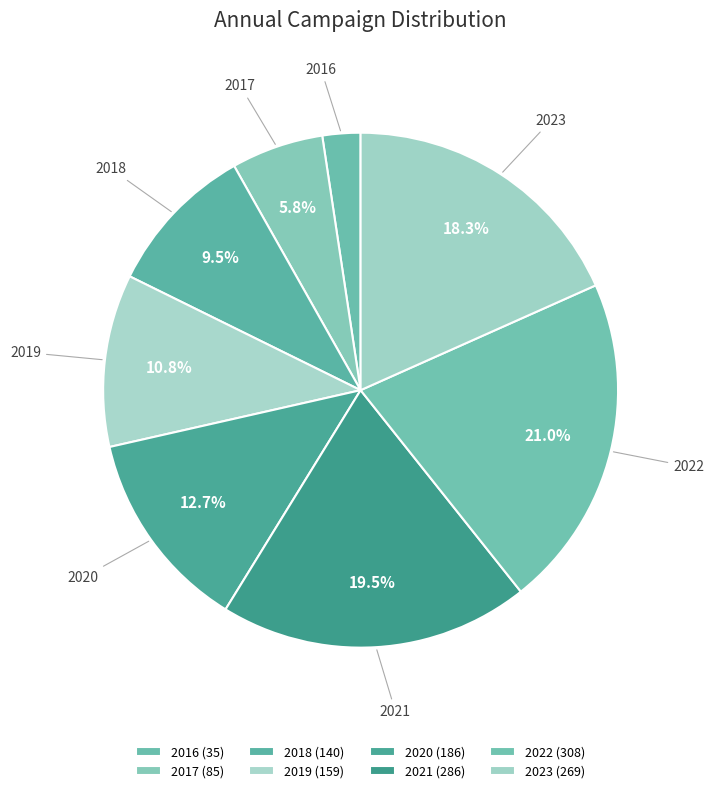

Is there any slice that represents more than half of the pie?

No